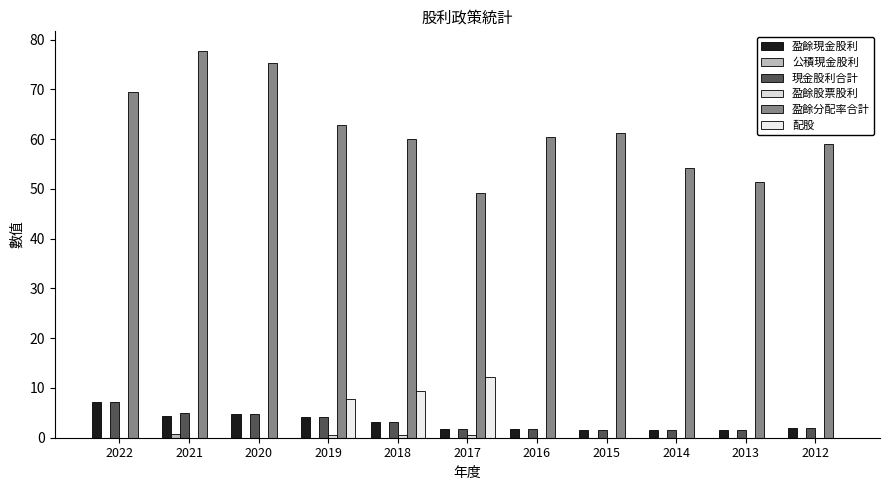

Which series has the widest spread of values?

盈餘分配率合計